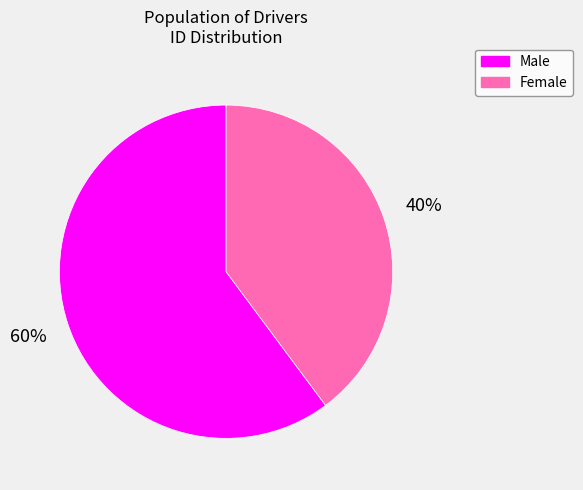

Rank the categories by value from lowest to highest.

Female, Male